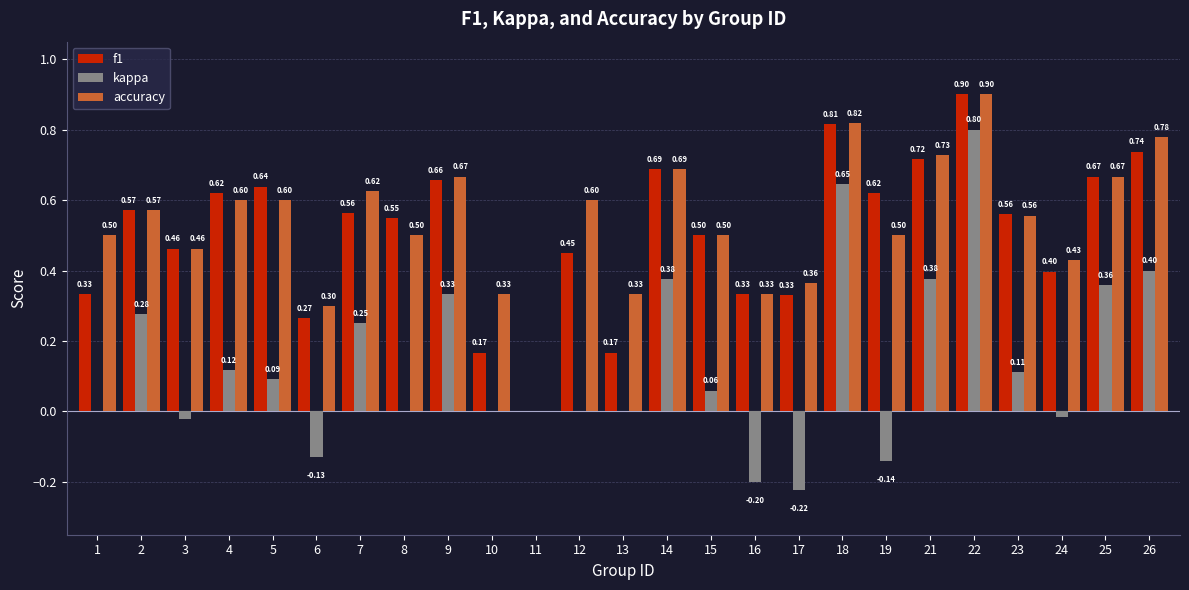

What is the maximum value for accuracy?

0.9